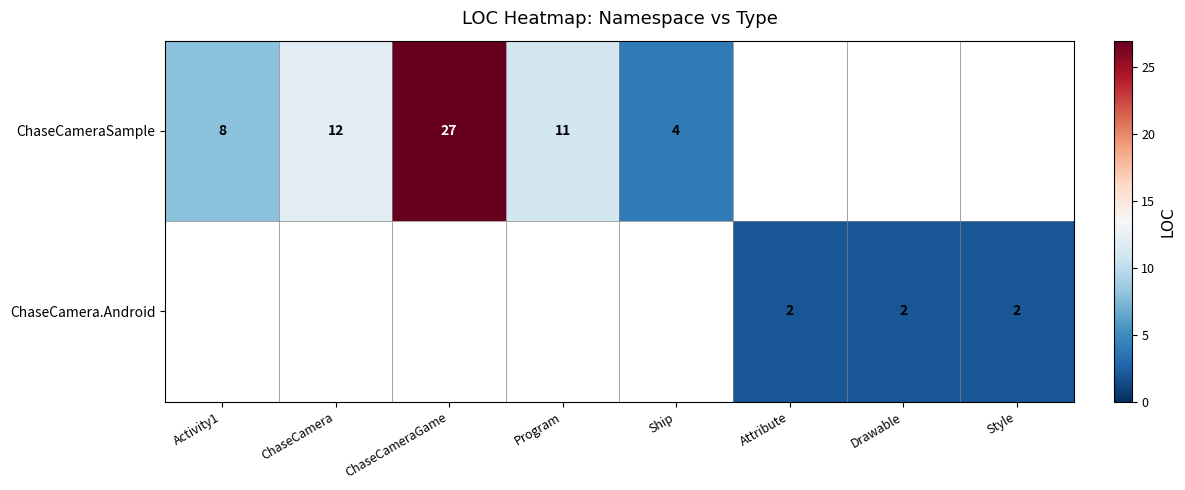

Is it true that ChaseCameraSample equals 27 at ChaseCameraGame?

True